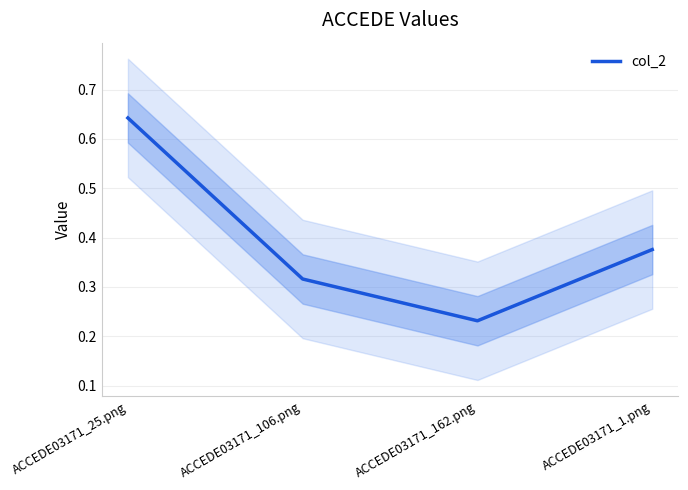

Which category has the highest value across all series?

ACCEDE03171_25.png